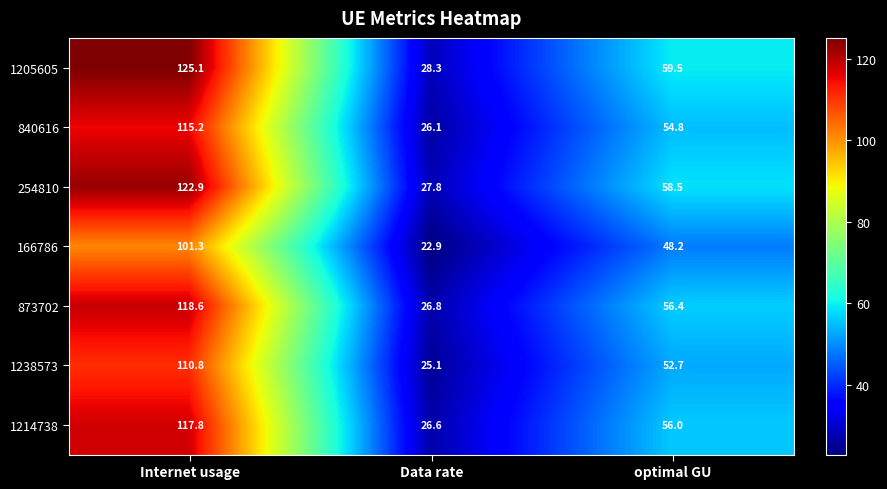

How many series are shown in this chart?

7